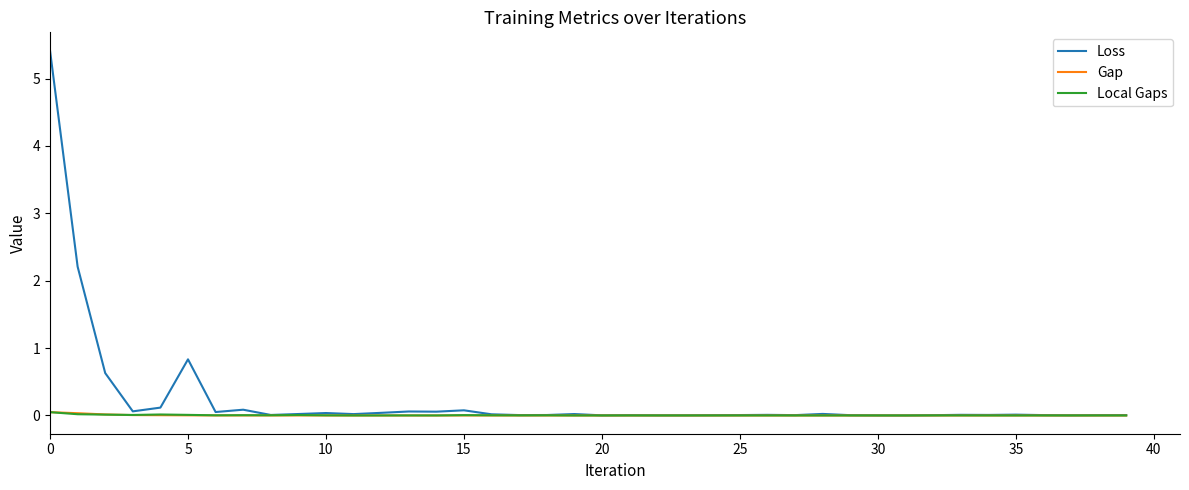

What is the difference between the maximum and minimum values in the Loss series?

5.4